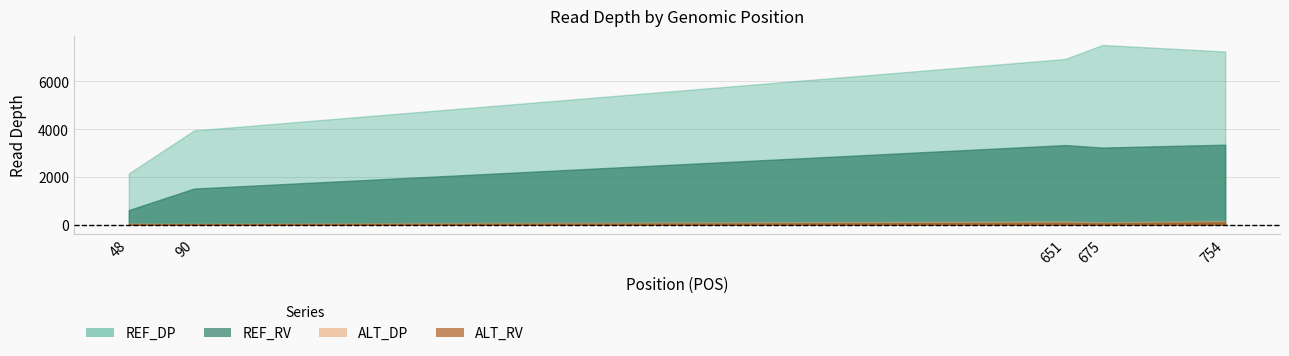

Where does the ALT_RV series first go above 53?

651